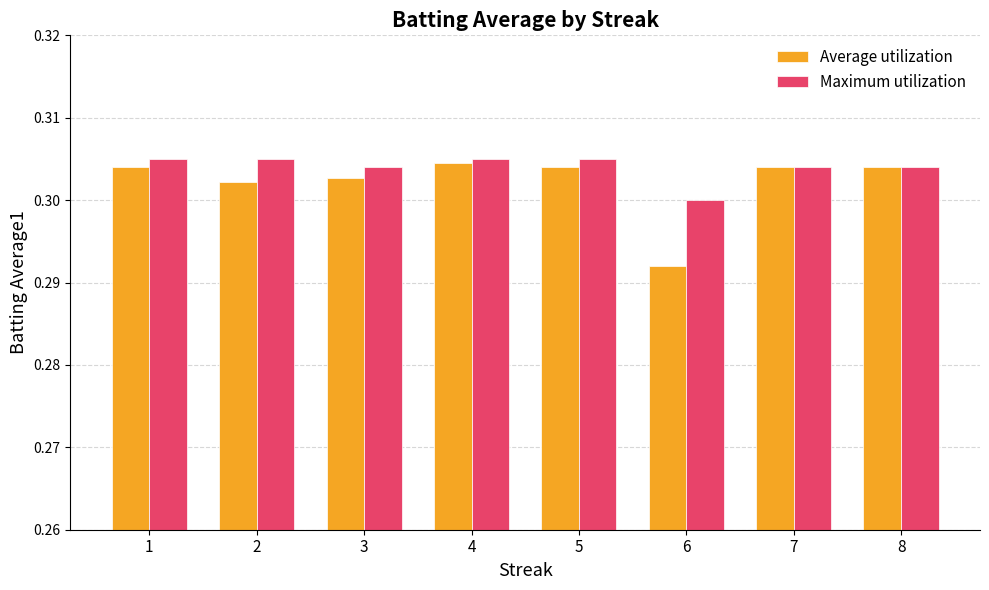

Is it true that Maximum utilization equals 0.1 at 1?

False